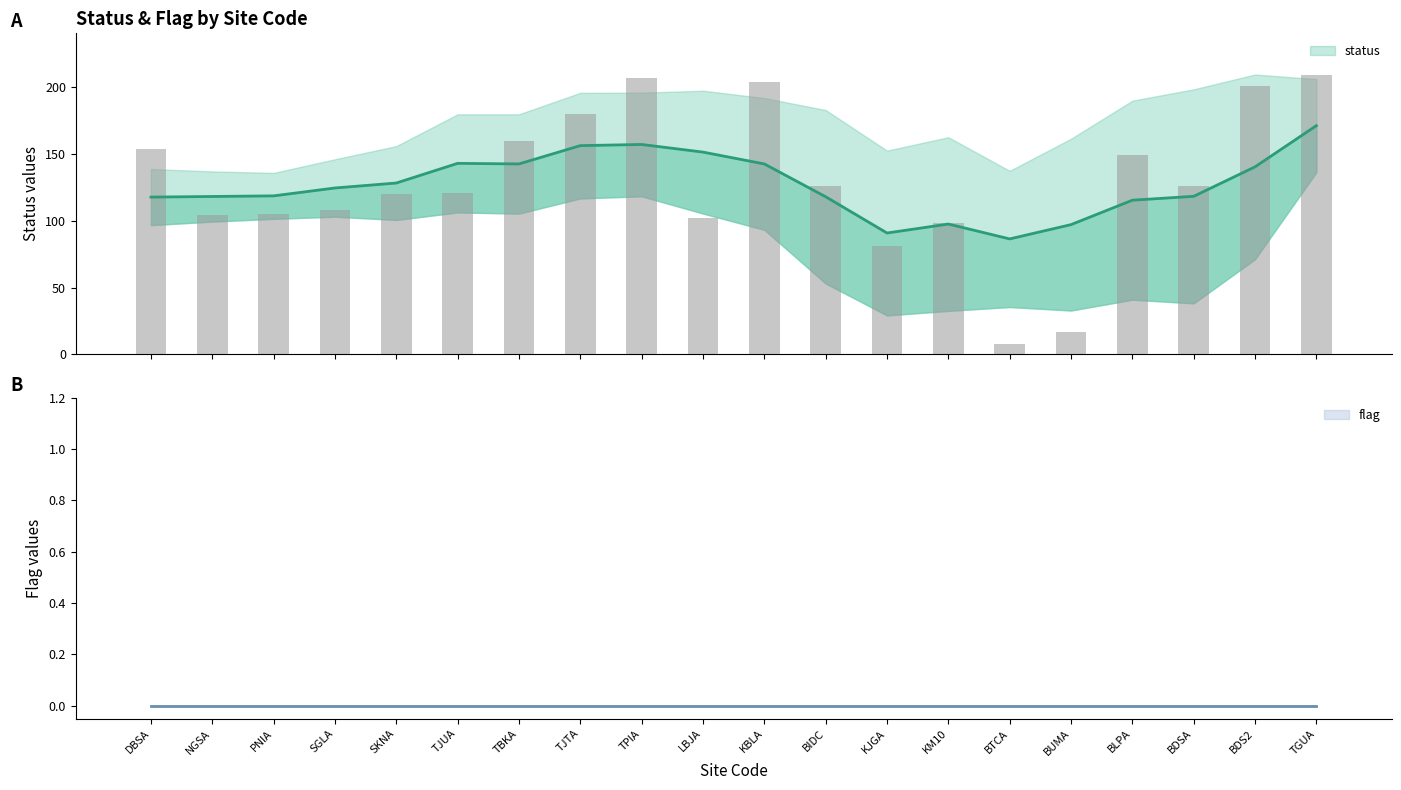

Are the bars grouped side by side (vs. stacked)?

No